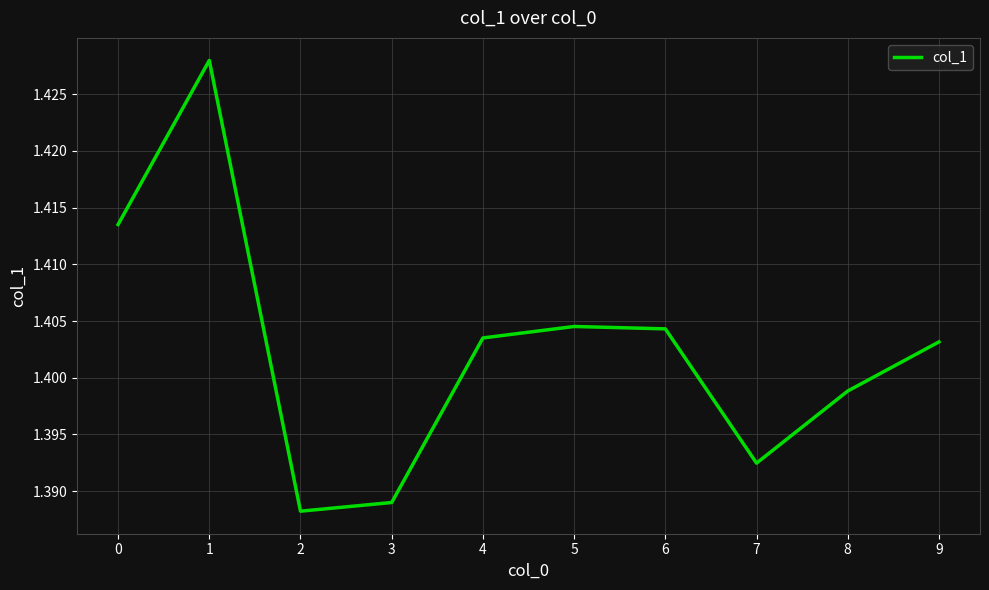

Which has a higher value, 6 or 2?

6